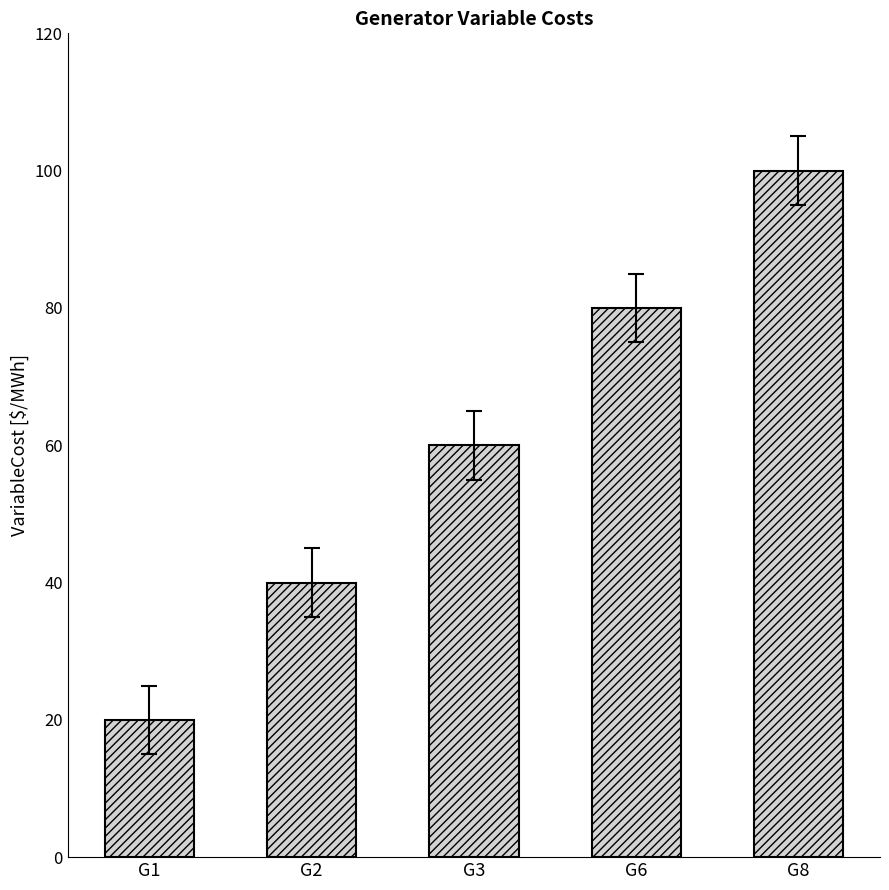

How many categories are shown in the chart?

5